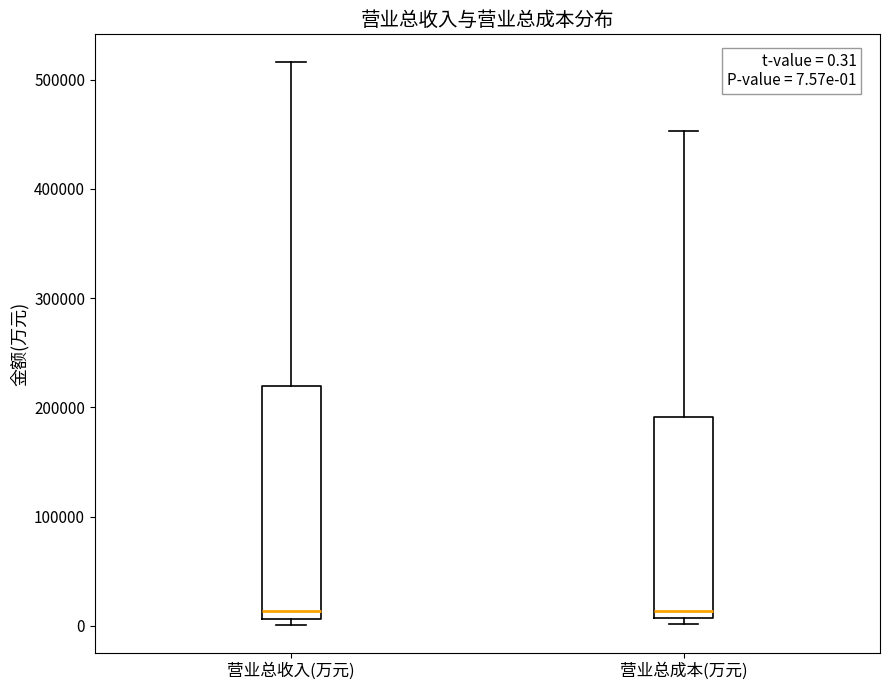

Which box is the tallest, from its lower edge to its upper edge?

营业总收入(万元)